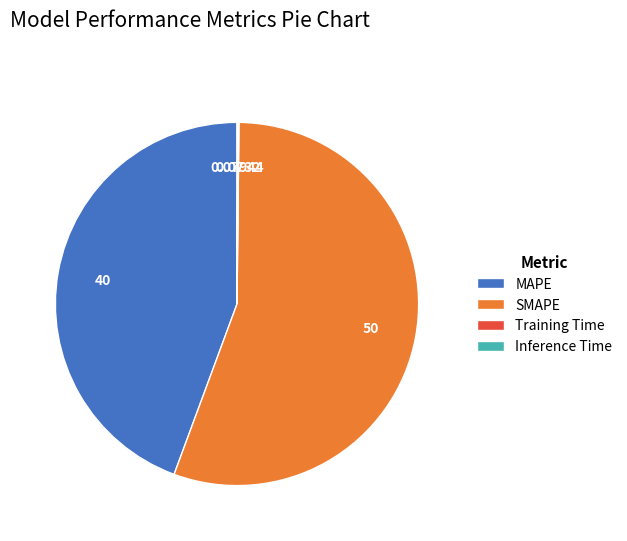

Does SMAPE account for over 50% of the chart?

Yes